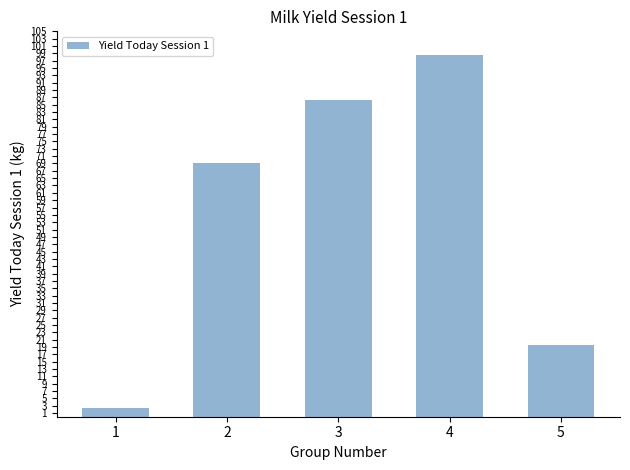

Which category has the highest value across all series?

4